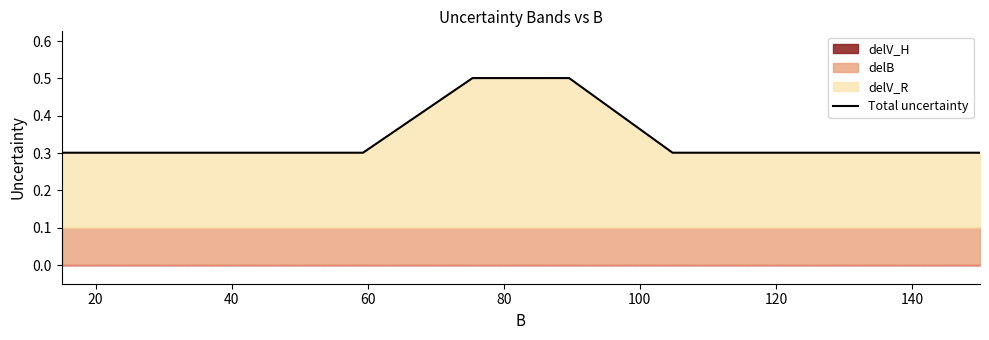

Is it true that the value at 60 is 0.3?

True